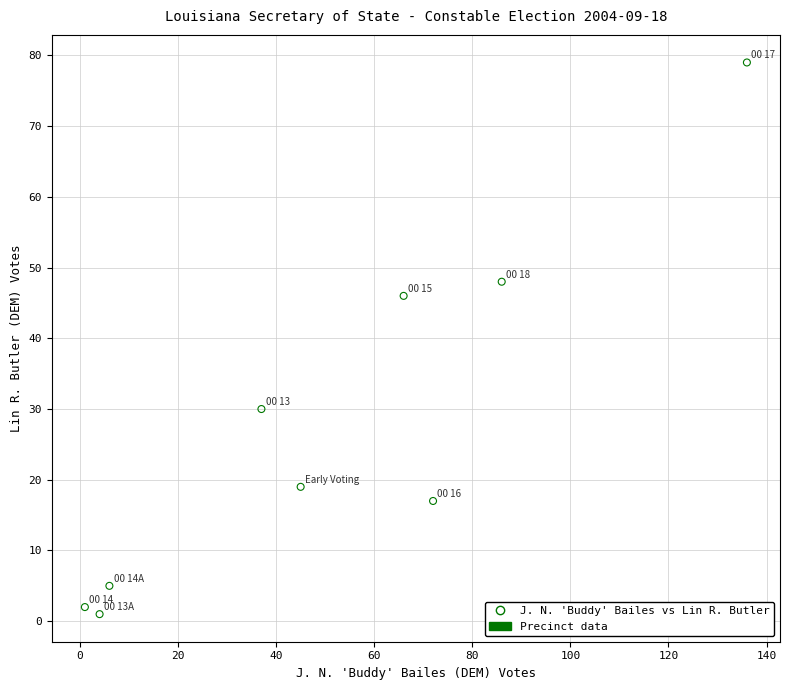

What is the range of X values (max minus min)?

135